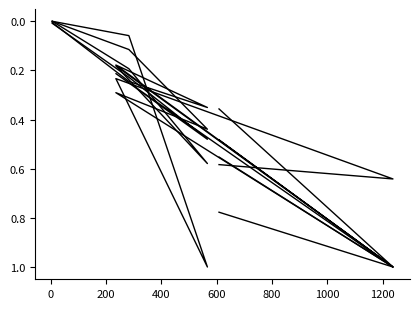

How many data points in Complexity are above 0?

5